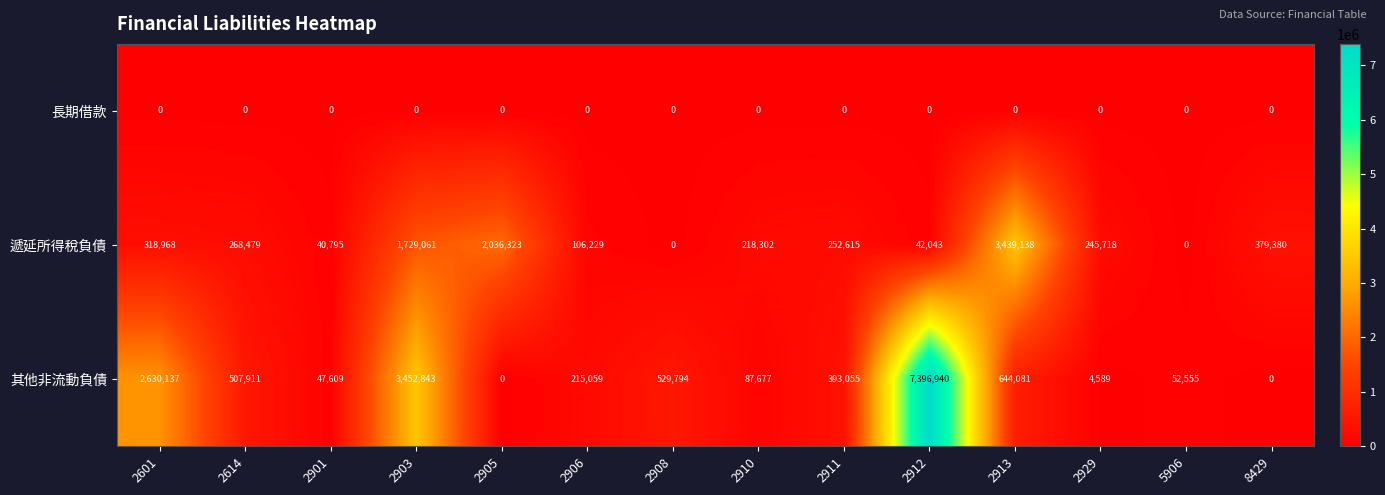

True or false: 其他非流動負債 has a value of 3452843 at 2903.

True